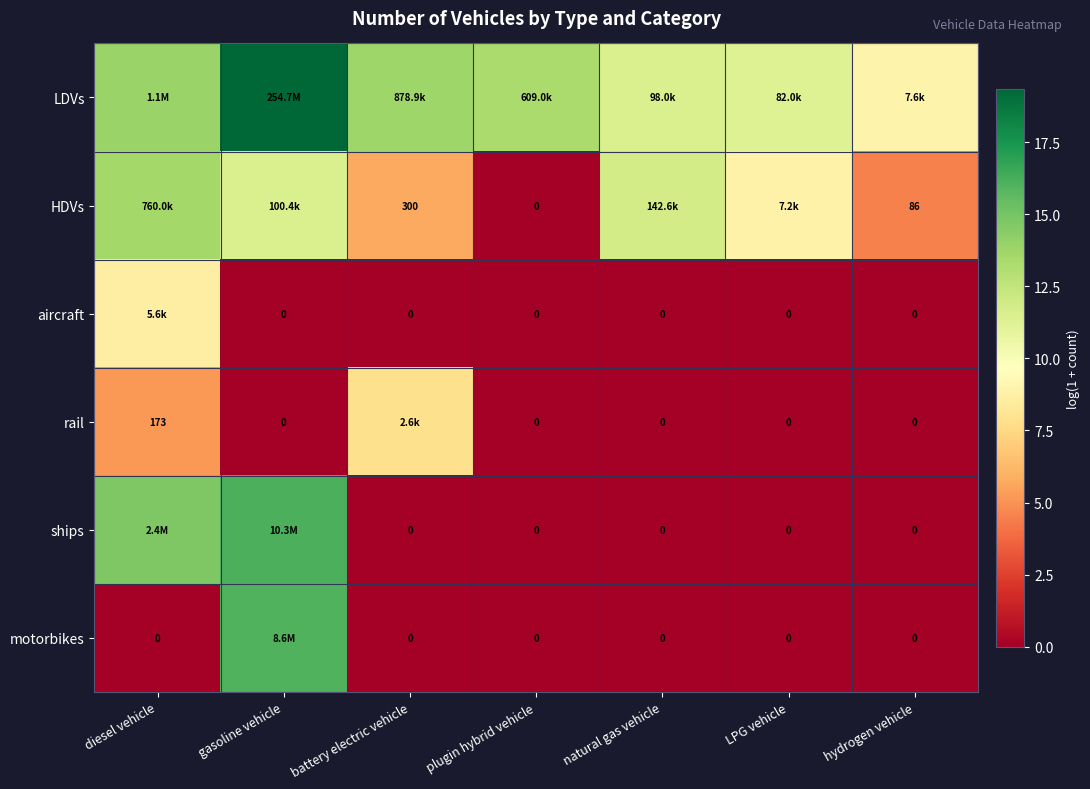

List the labels in order of HDVs value, smallest first.

plugin hybrid vehicle, hydrogen vehicle, battery electric vehicle, LPG vehicle, gasoline vehicle, natural gas vehicle, diesel vehicle